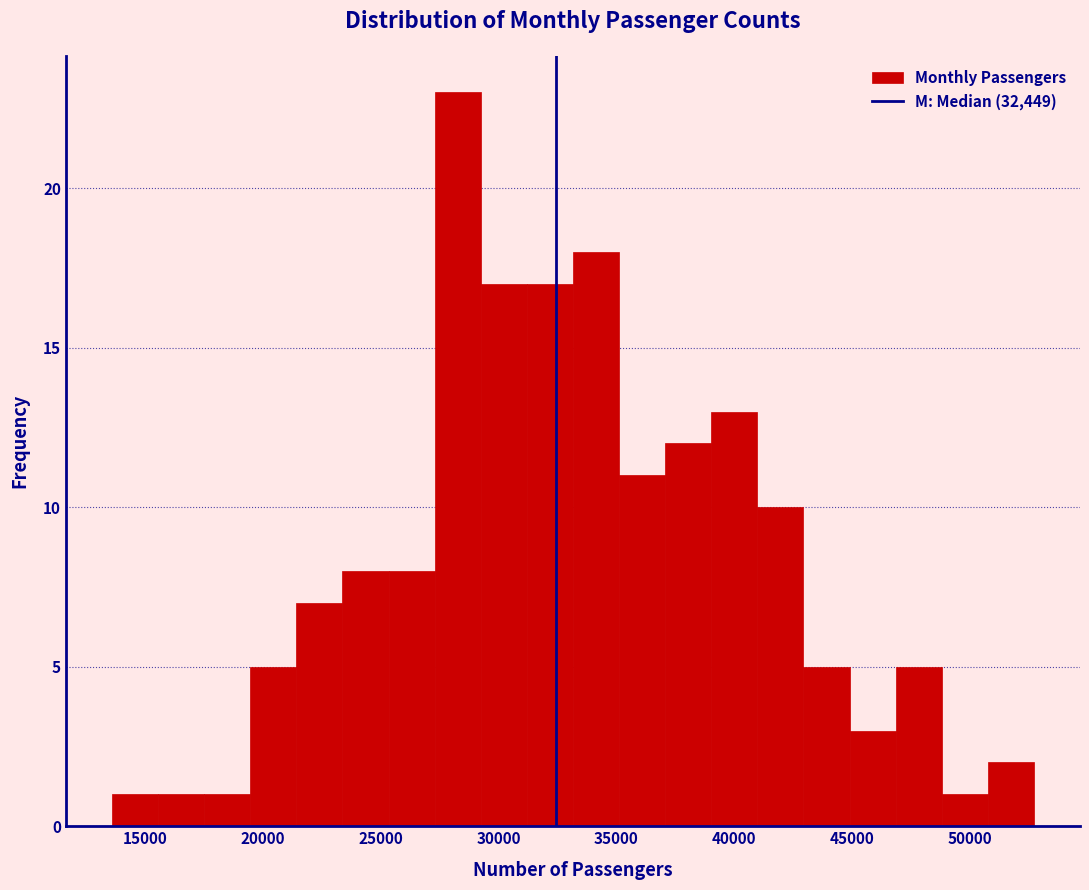

Around what value on the x-axis is the tallest bar? Give the approximate position of its centre, as read against the axis.

28500